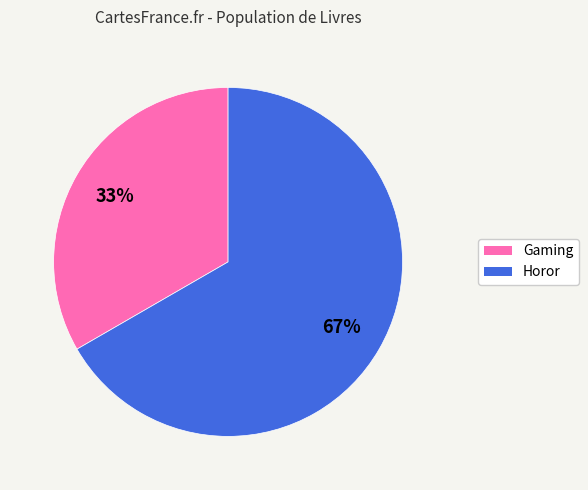

To the nearest percent, what is the average slice percentage?

50%